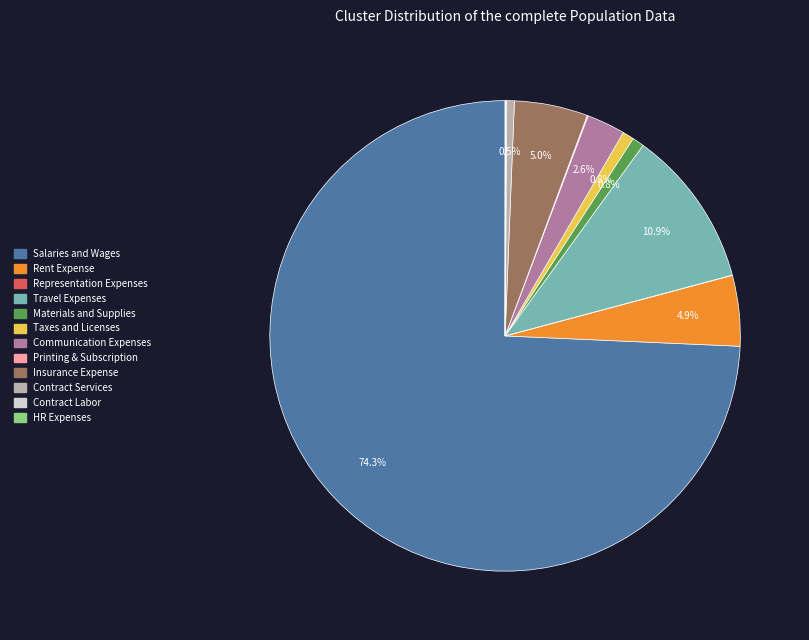

Approximately how many times larger is the value at Rent Expense compared to Contract Services?

9.4